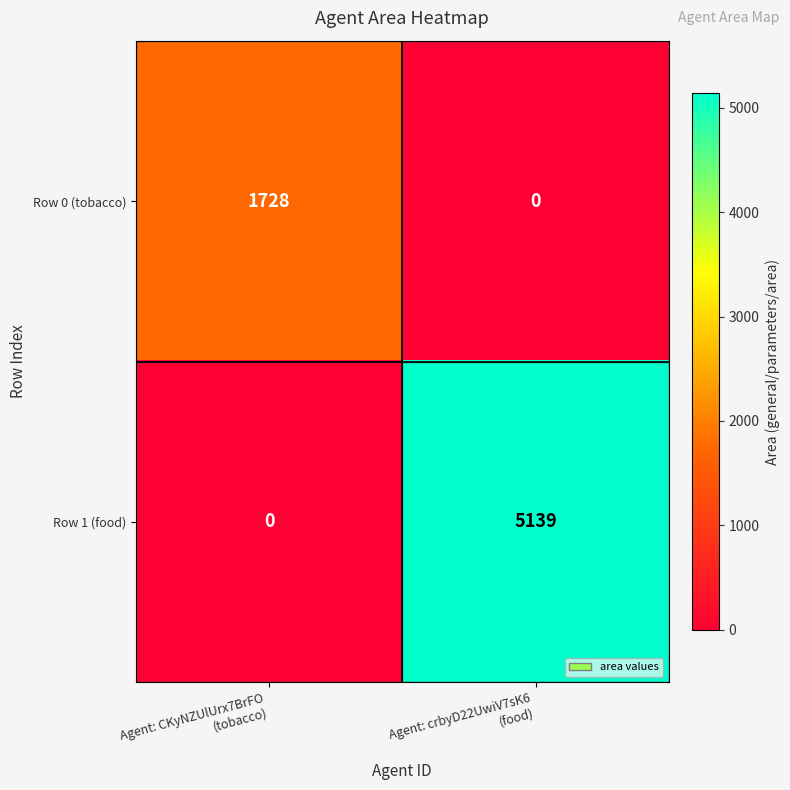

Rank the series by their average value, from lowest to highest.

Row 0 (tobacco), Row 1 (food)